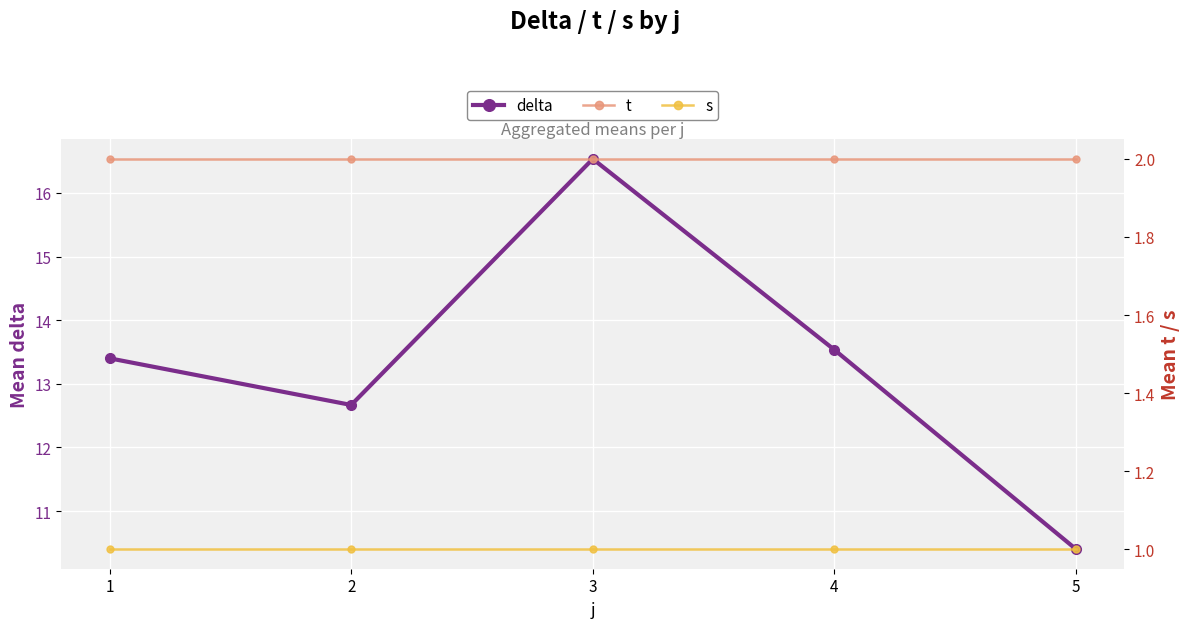

Count the number of categories in the chart.

5